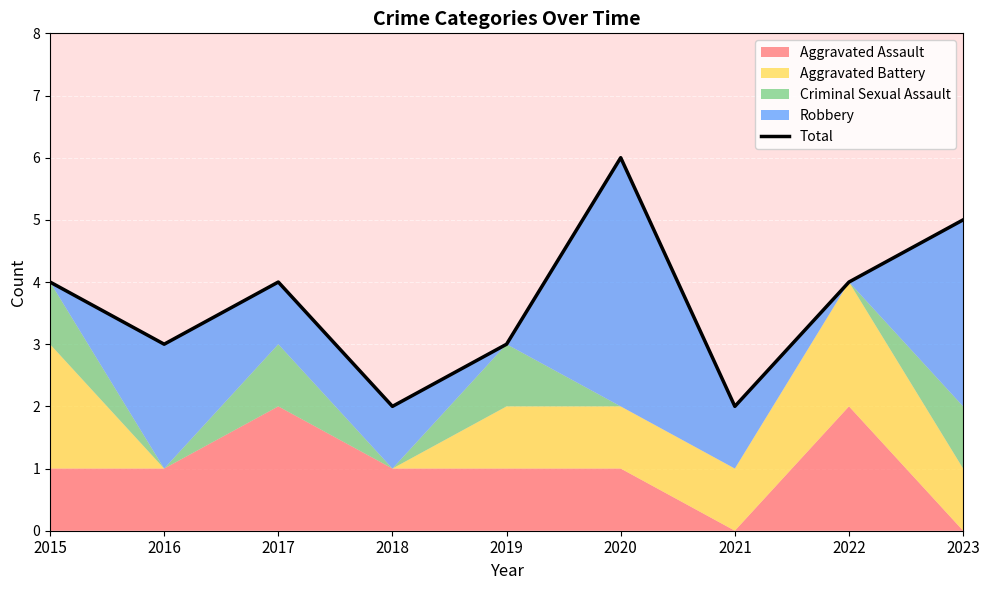

What is the greatest value displayed?

6